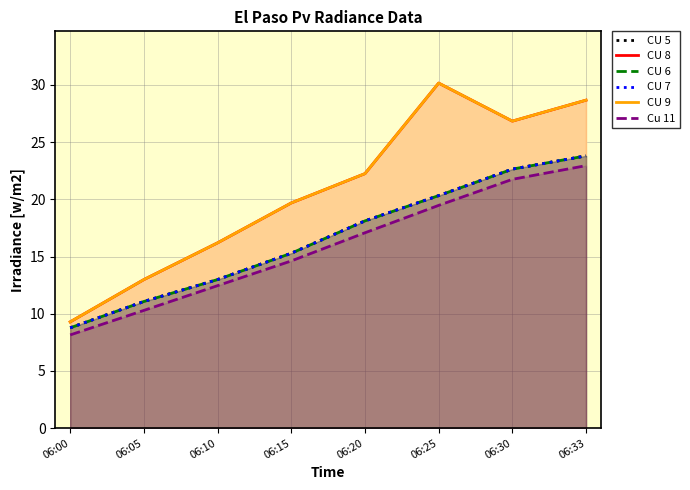

List the series in order of their peak value, highest first.

CU 8, CU 9, CU 5, CU 6, CU 7, Cu 11